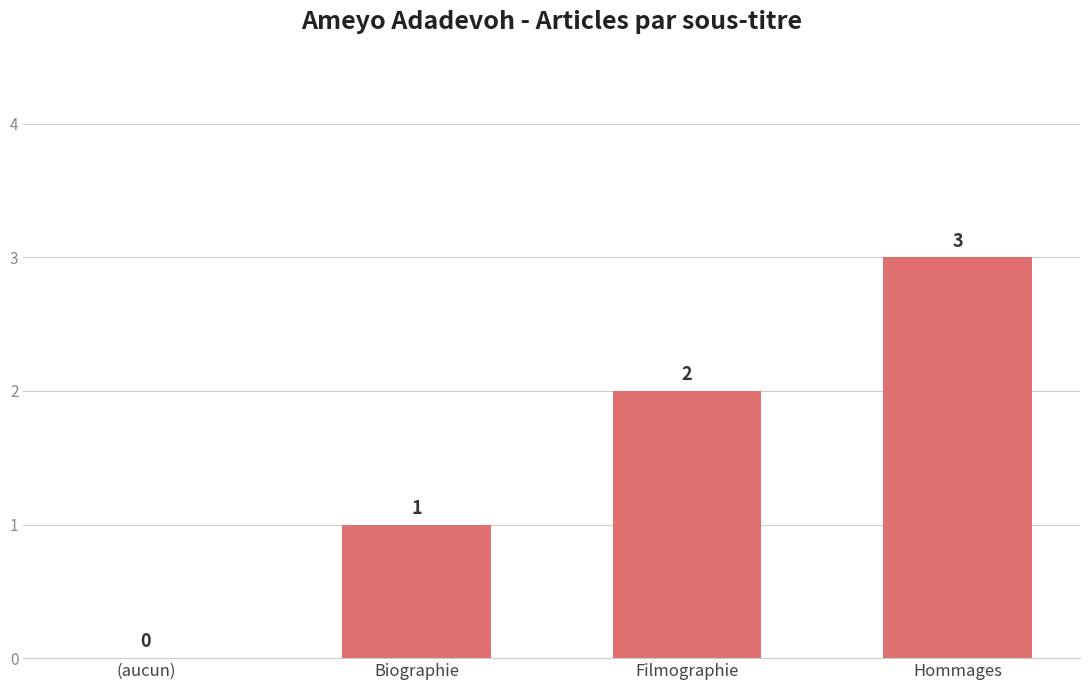

The chart shows a value of 1 at Biographie. True or false?

True